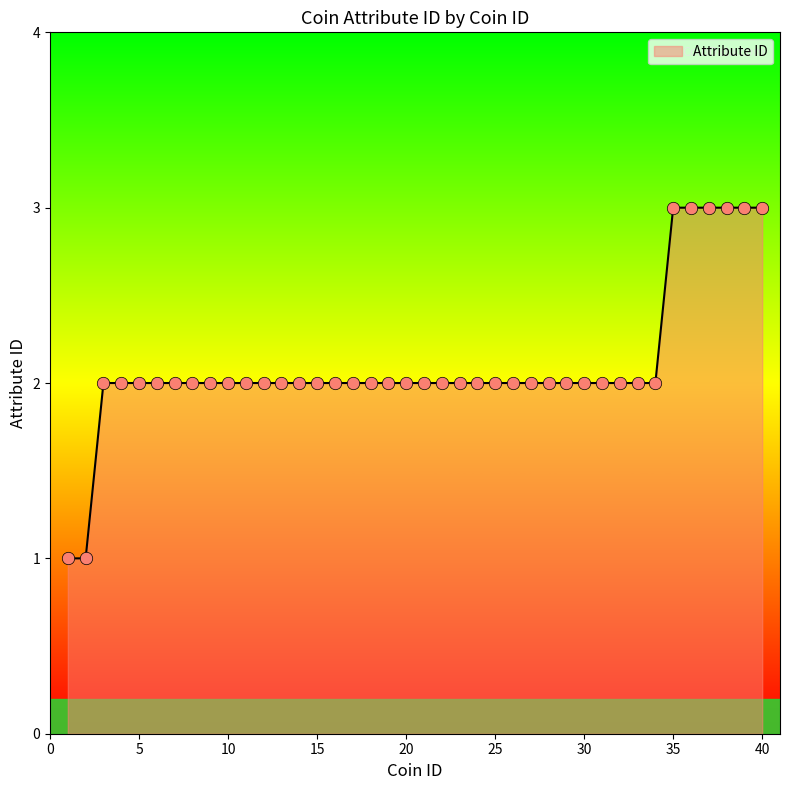

What is the greatest value displayed?

3